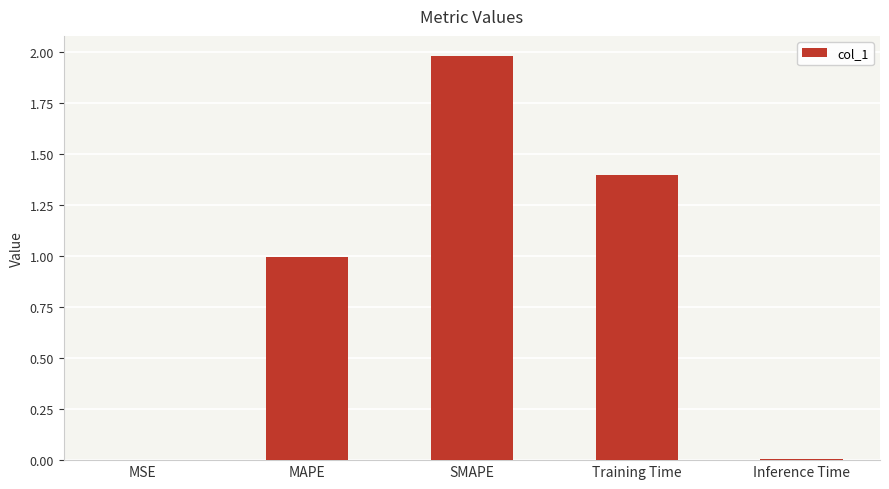

True or false: the data shows 0.0 at Inference Time.

True